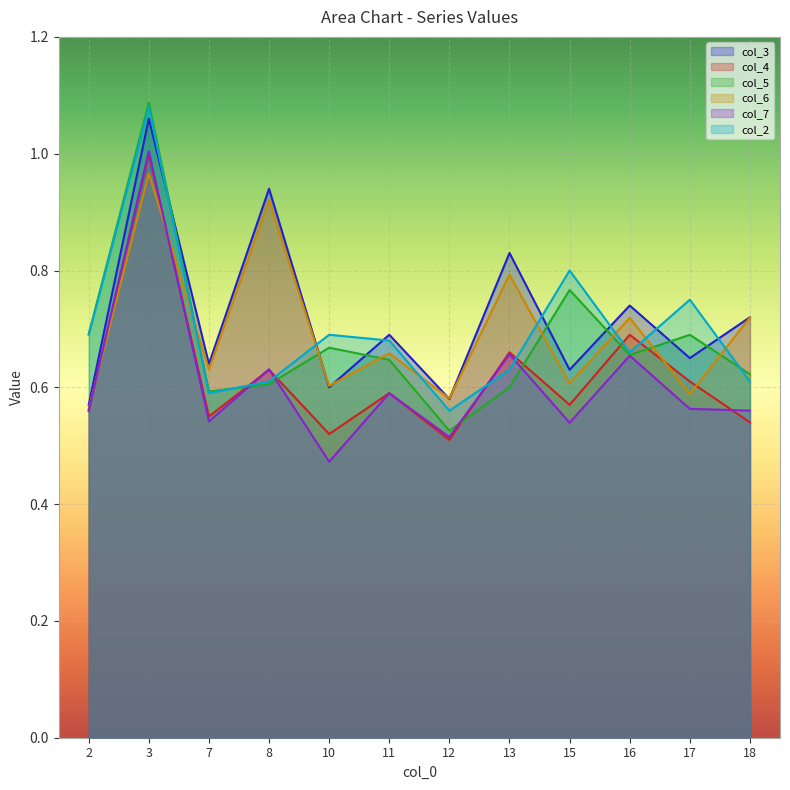

What is the spread (max minus min) of values at 15?

0.3